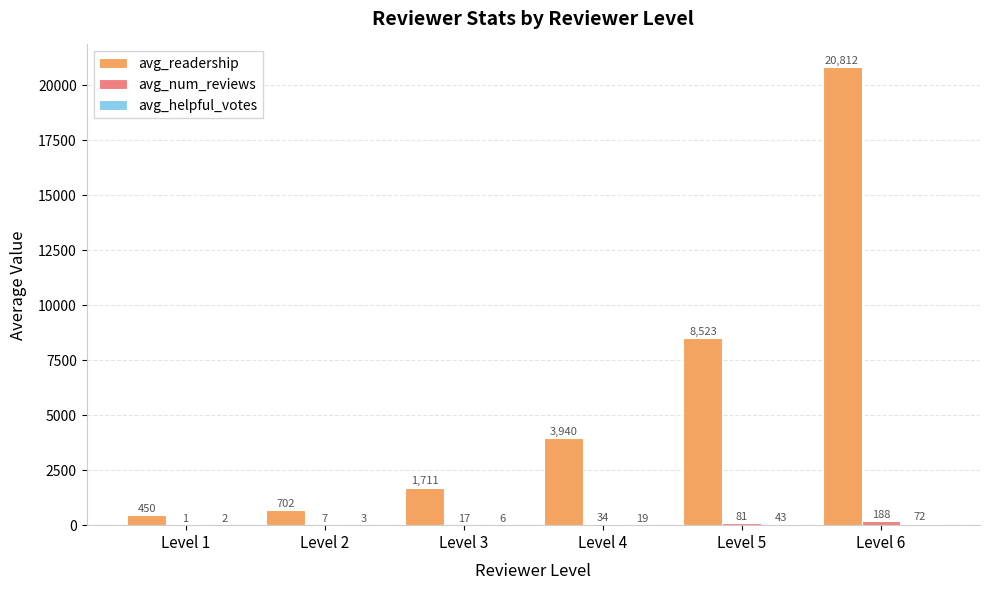

How many groups of bars are there?

6